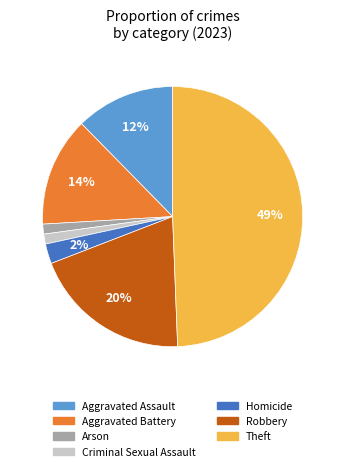

How many slices are in this pie chart?

7